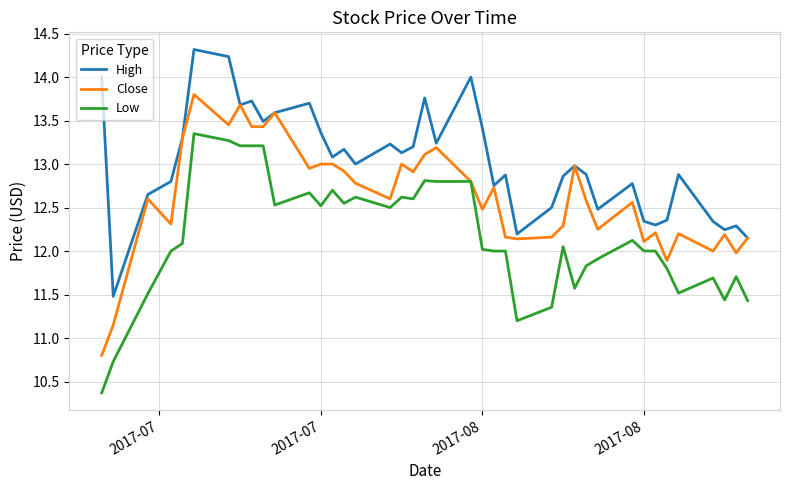

What is the average value of the High series?

13.0